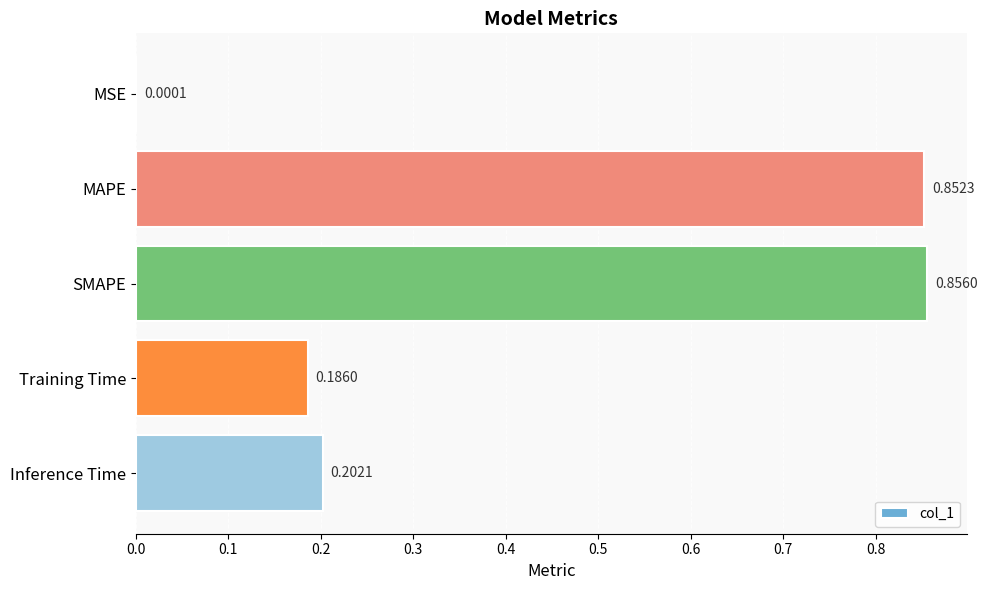

At which label is the value closest to 0?

MSE